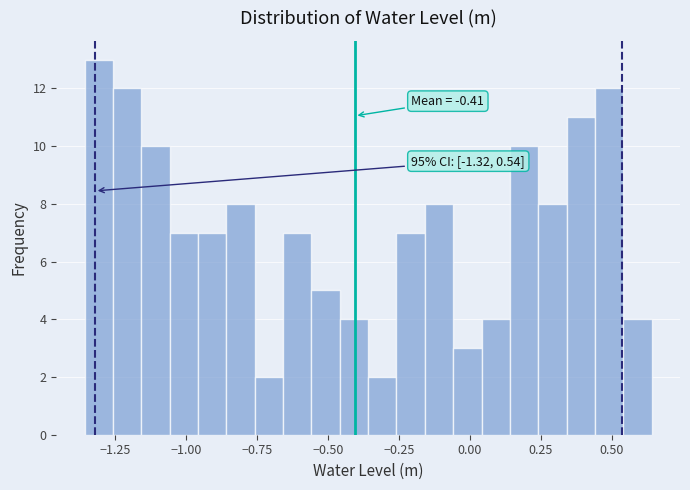

Read against the x-axis, roughly where is the centre of the tallest bar?

-1.30